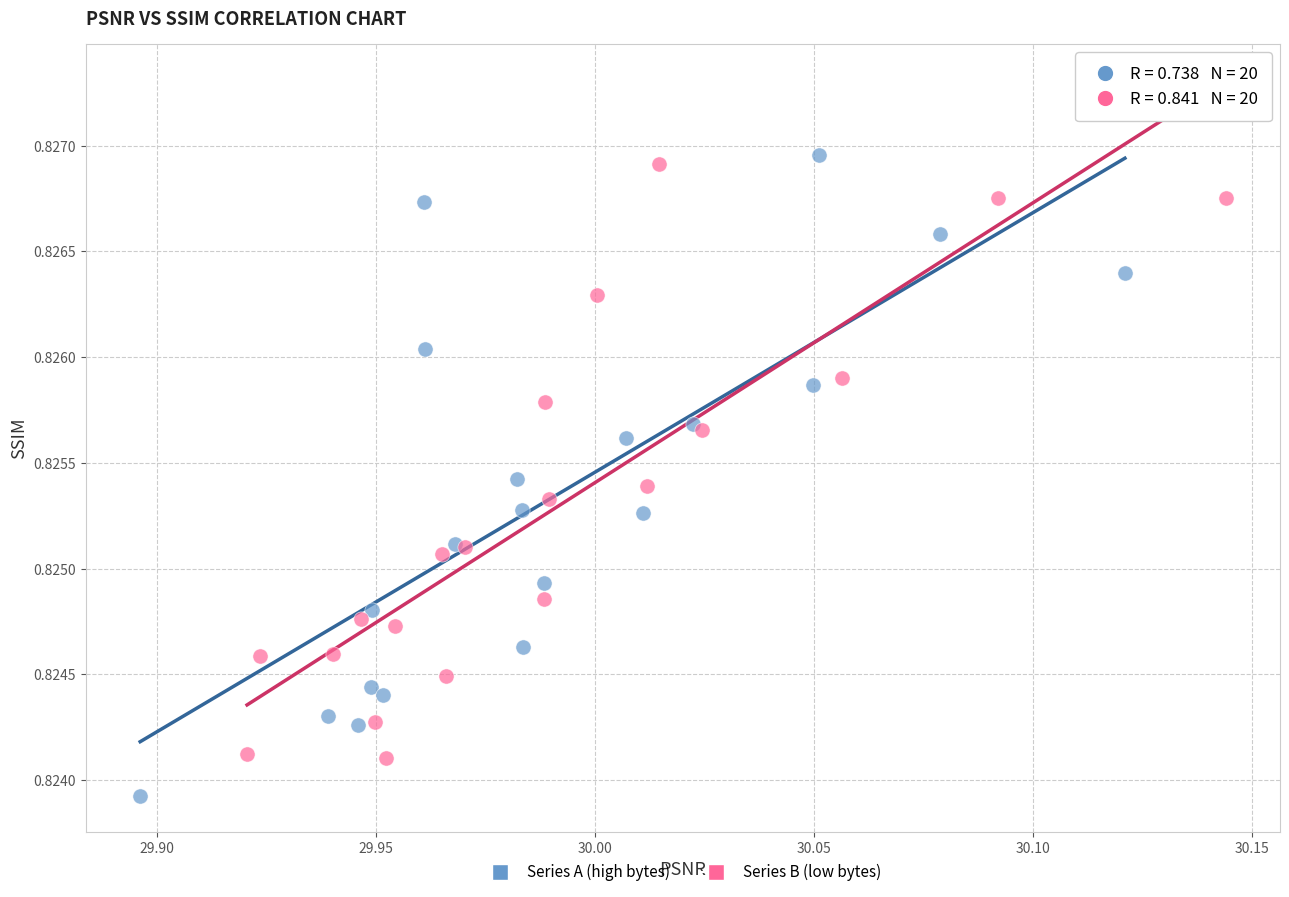

Which series has the widest spread of Y values?

Series A (high bytes)